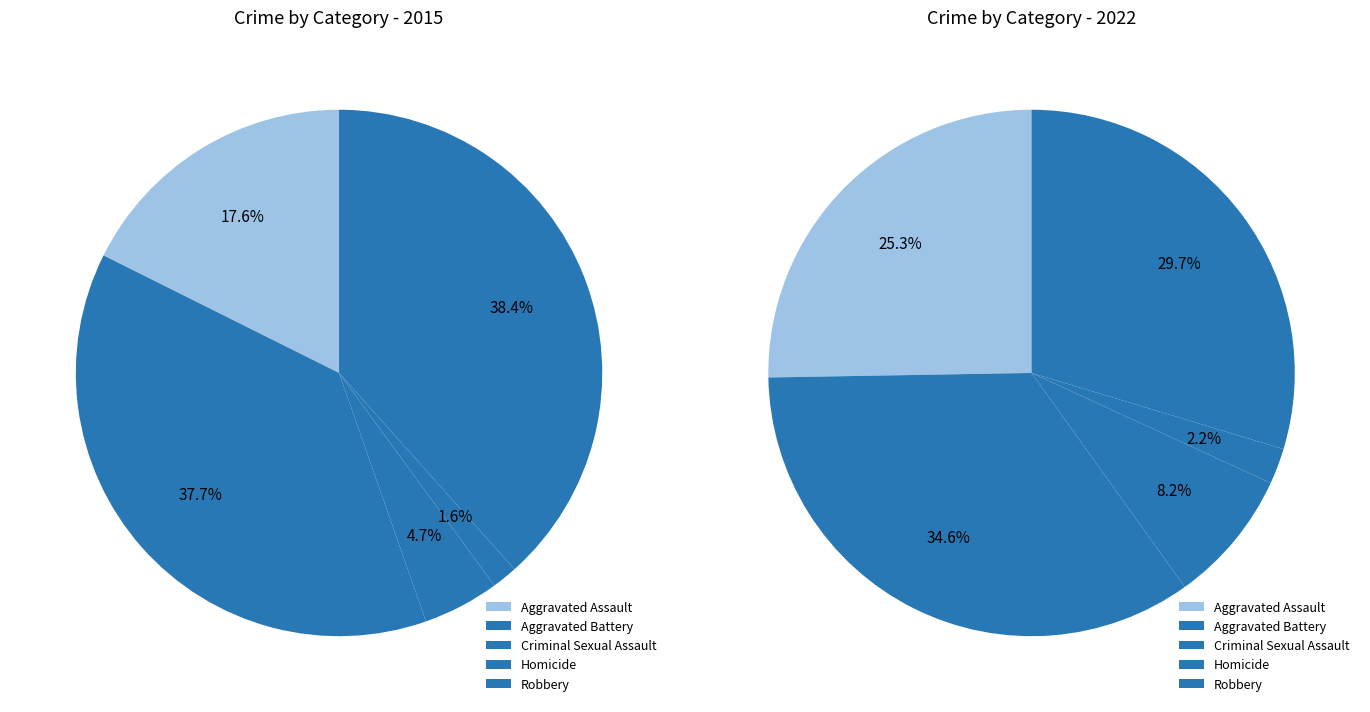

Which series changed the most between Aggravated Assault and Robbery?

2015